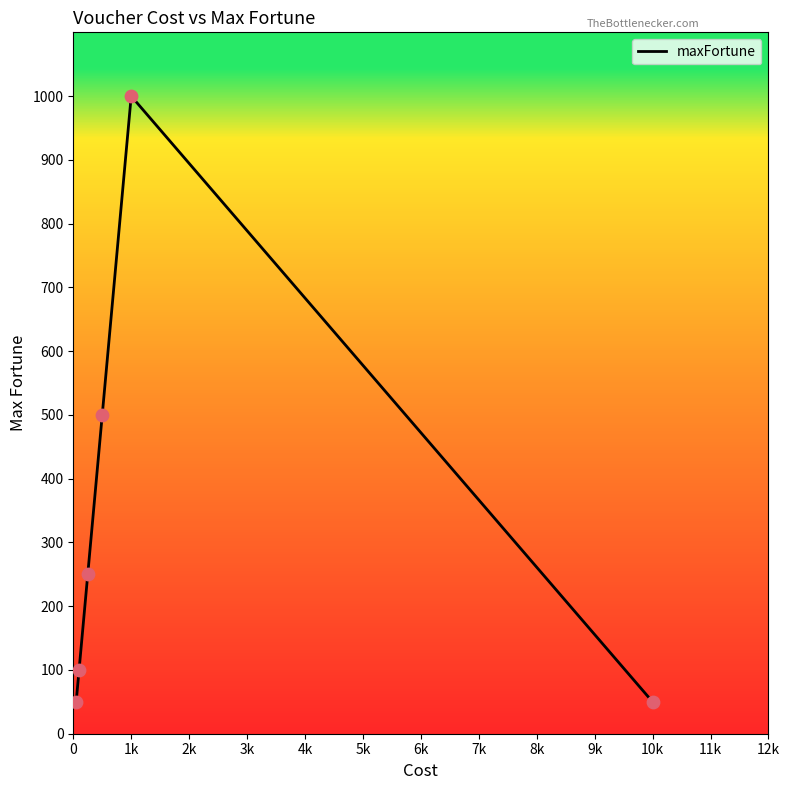

How many interior local peaks (higher than both neighbors) does the data have?

1